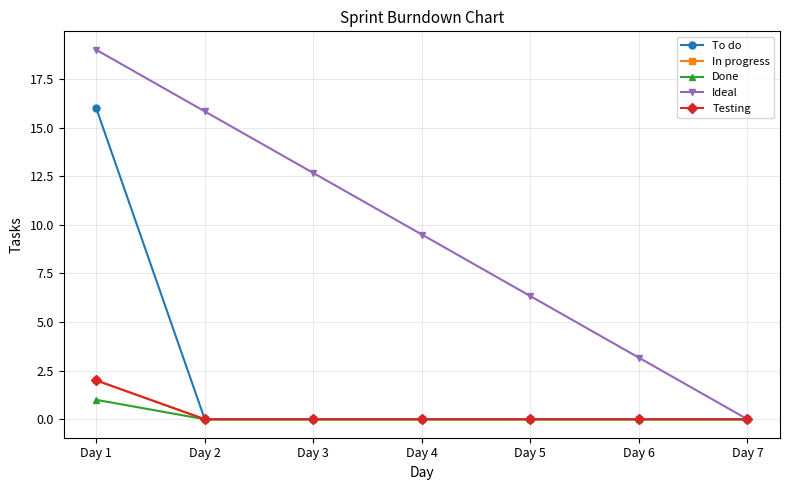

Count the Testing values in the range 0 to 1.

6